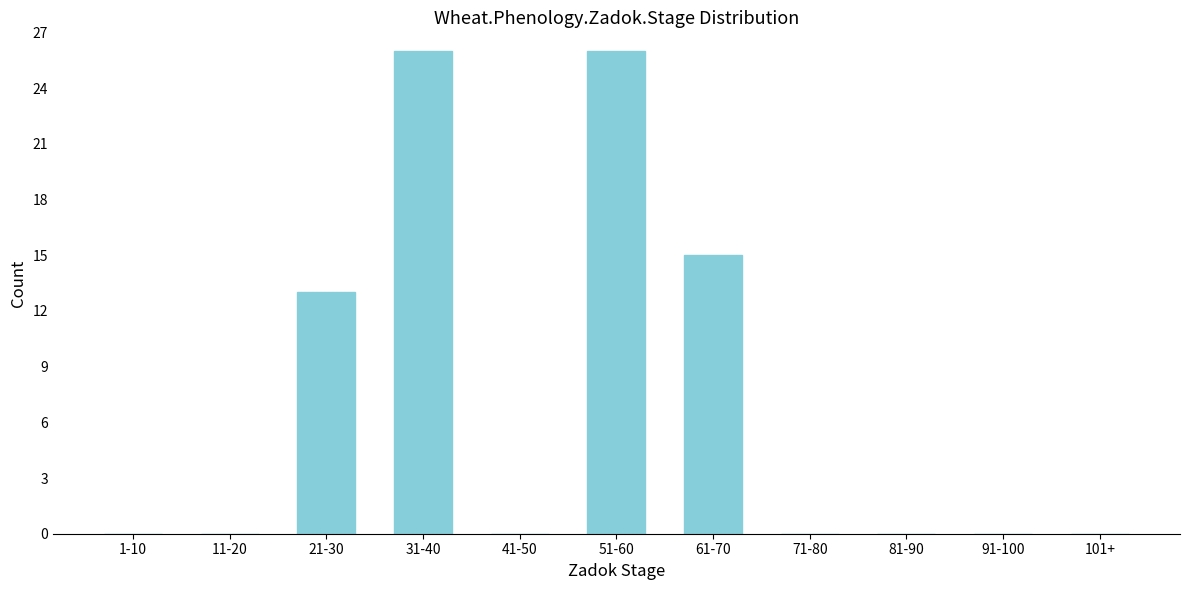

Reading left to right, list all the values displayed in this chart.

1-10=0	11-20=0	21-30=13	31-40=26	41-50=0	51-60=26	61-70=15	71-80=0	81-90=0	91-100=0	101+=0